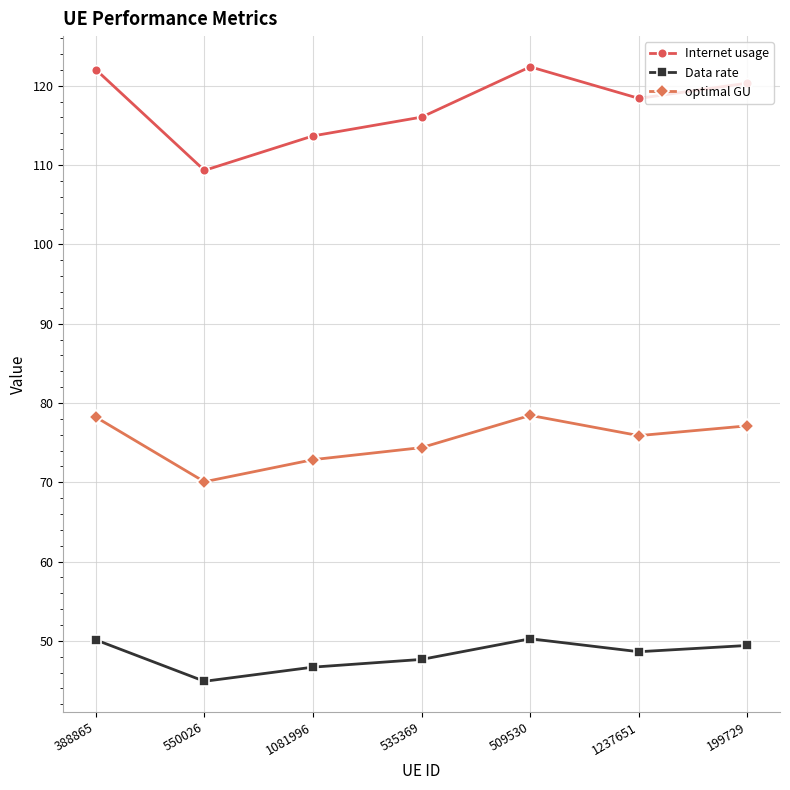

What is the label of the 4th point from the left?

535369